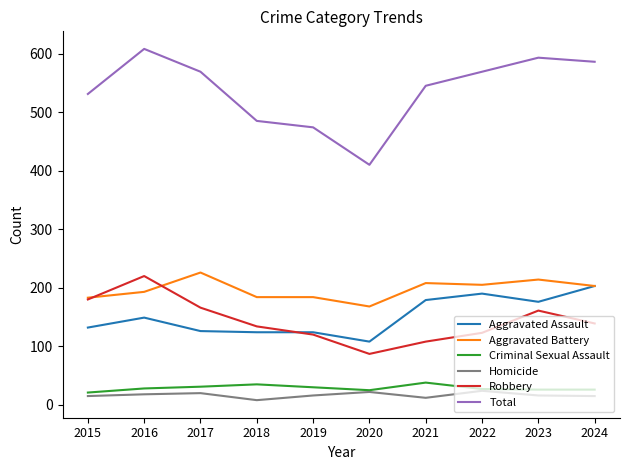

What is the approximate value of Aggravated Assault at 2016?

149